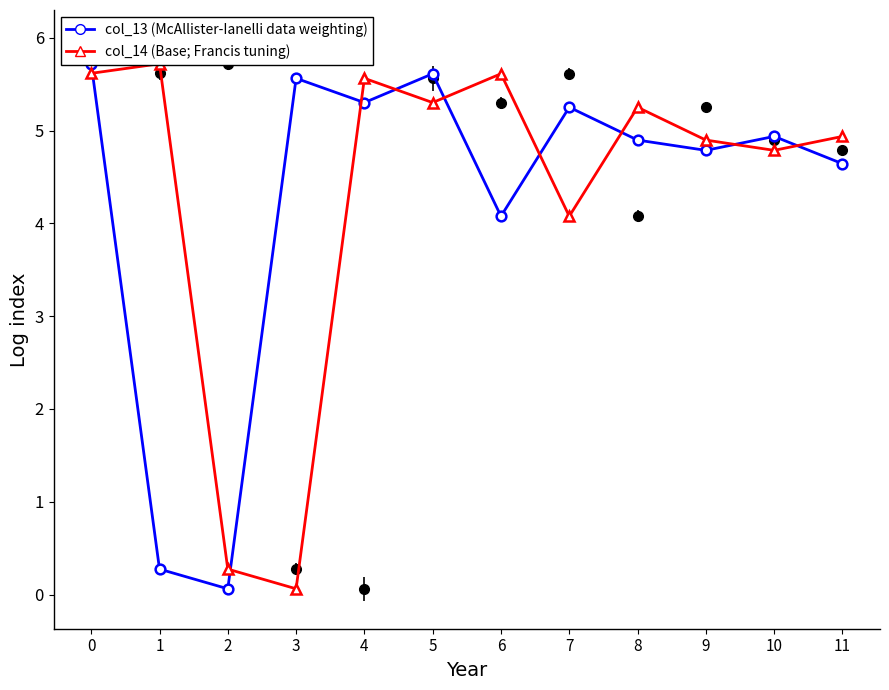

At 1, list the series in order from smallest to largest.

col_13 (McAllister-Ianelli data weighting), col_14 (Base; Francis tuning)